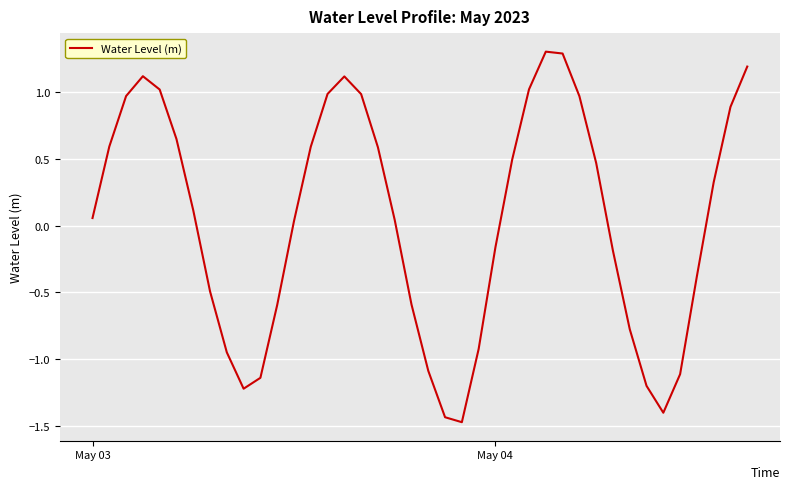

How many values are below 0?

17